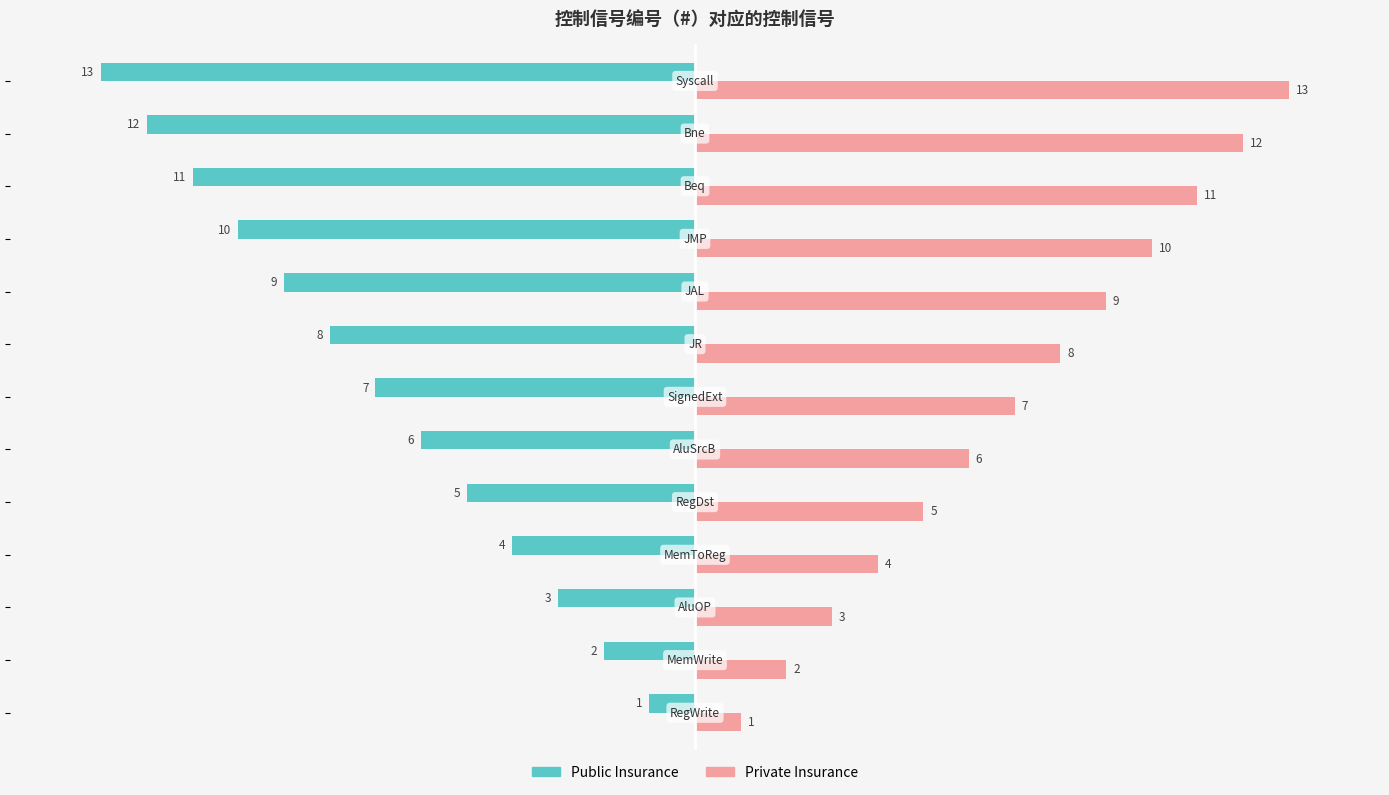

Rank the series by their average value, from highest to lowest.

Private Insurance, Public Insurance